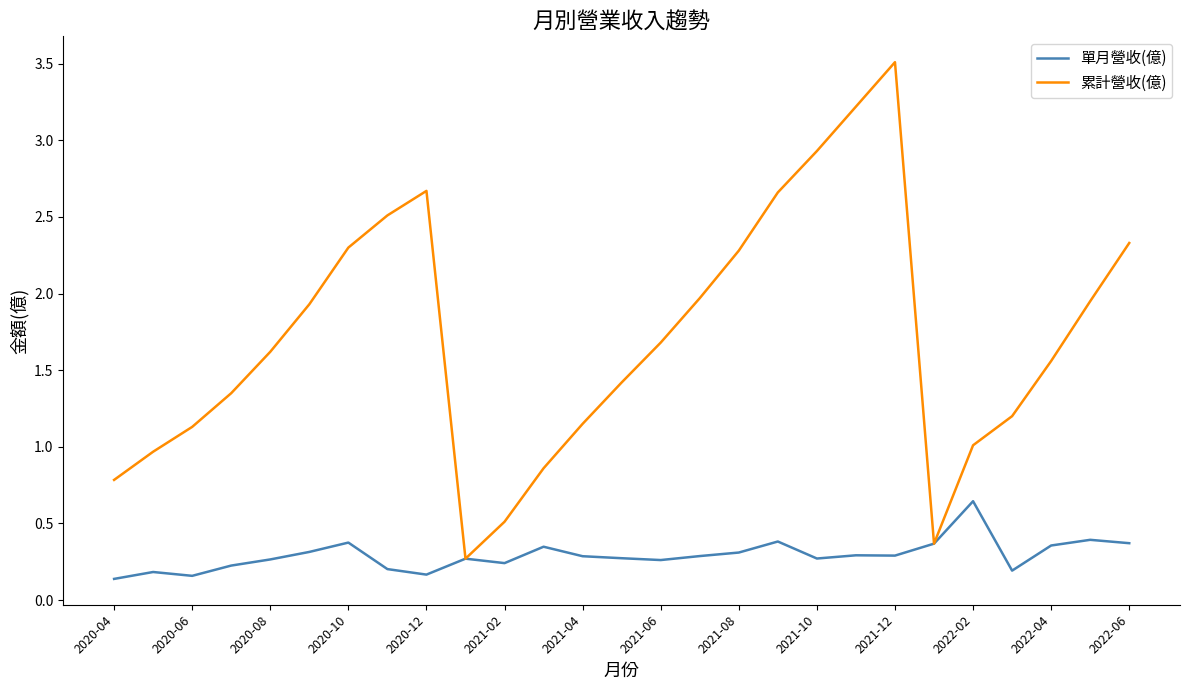

At how many categories does at least one series exceed 0?

27